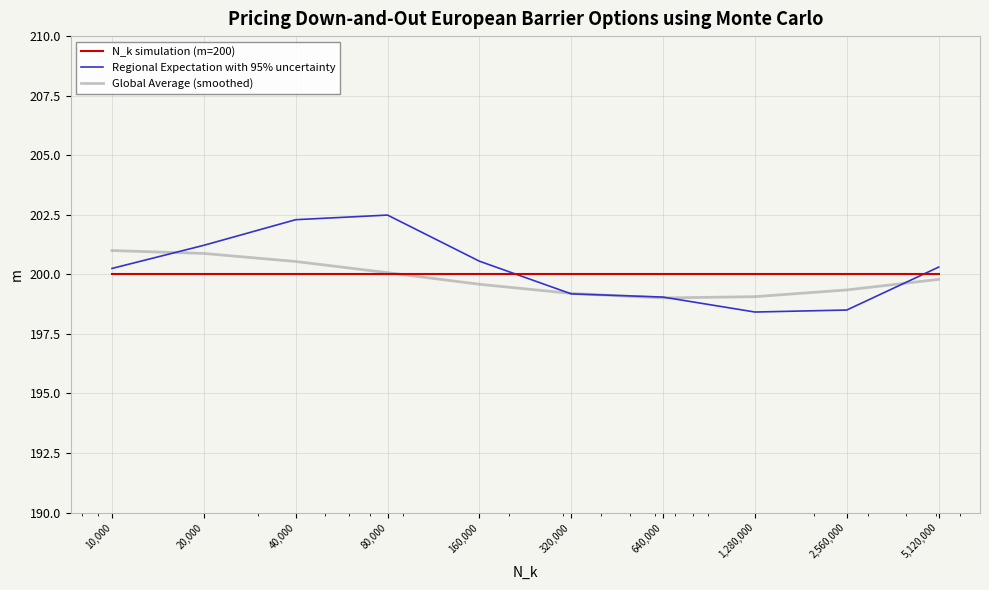

Which series has the largest range (max minus min)?

Regional Expectation with 95% uncertainty